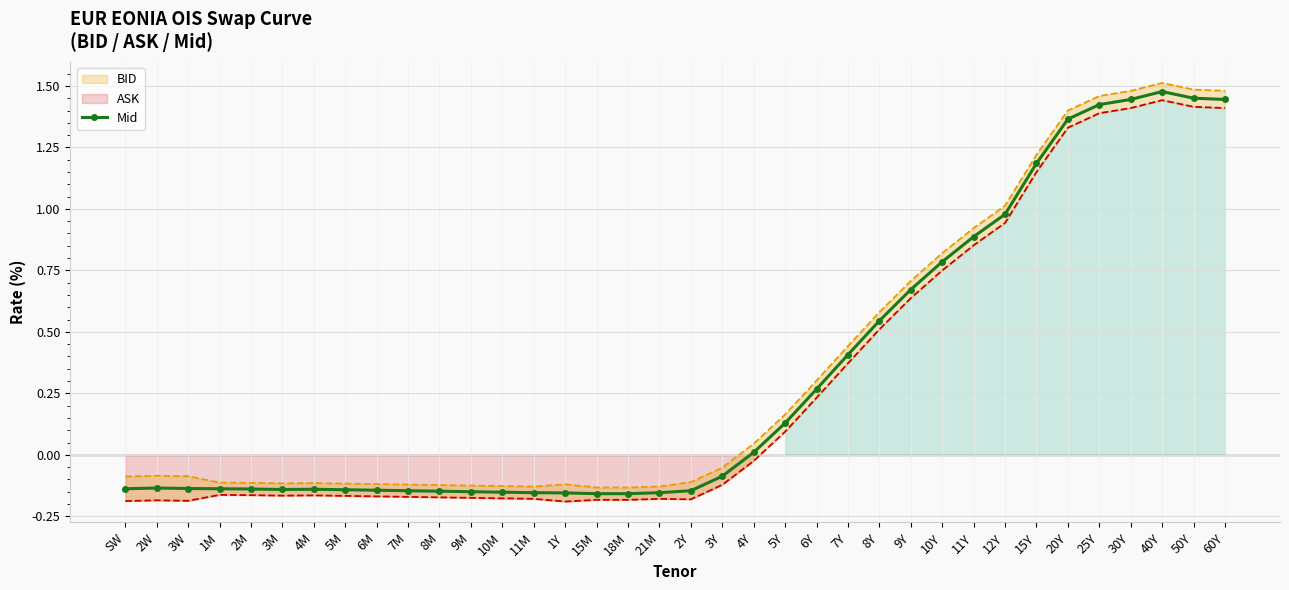

At which category does the data reach its first local peak?

2W